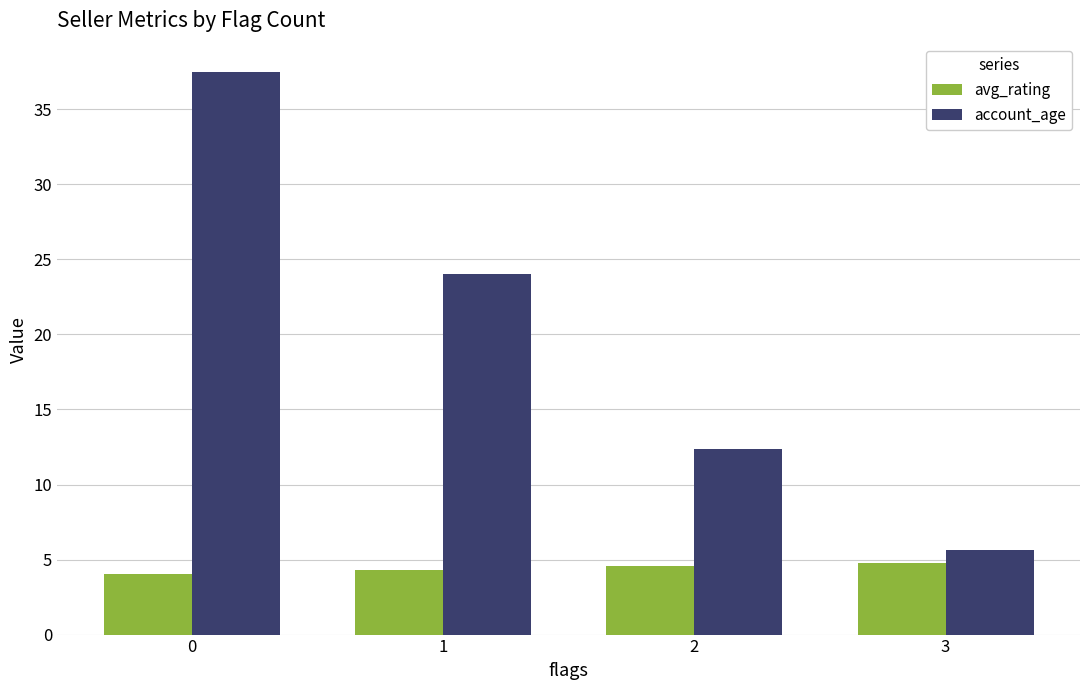

What is the highest value of the account_age series?

37.5